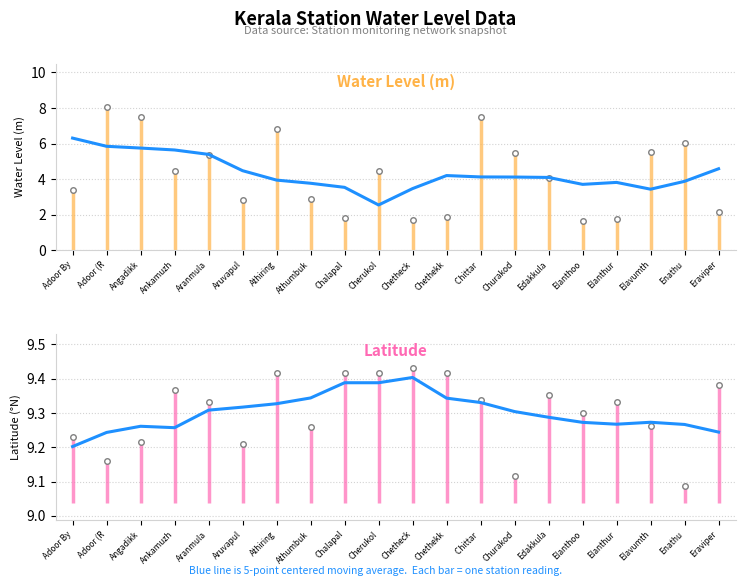

True or false: Water Level (m) has more than 2 interior local peaks.

False